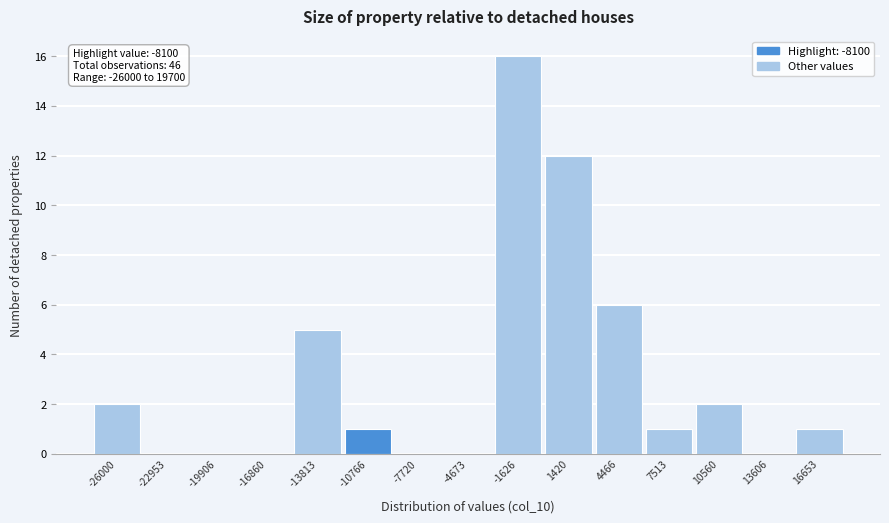

Reading left to right, list all the values displayed in this chart.

-26000=2	-22953=0	-19906=0	-16860=0	-13813=5	-10766=1	-7720=0	-4673=0	-1626=16	1420=12	4466=6	7513=1	10560=2	13606=0	16653=1